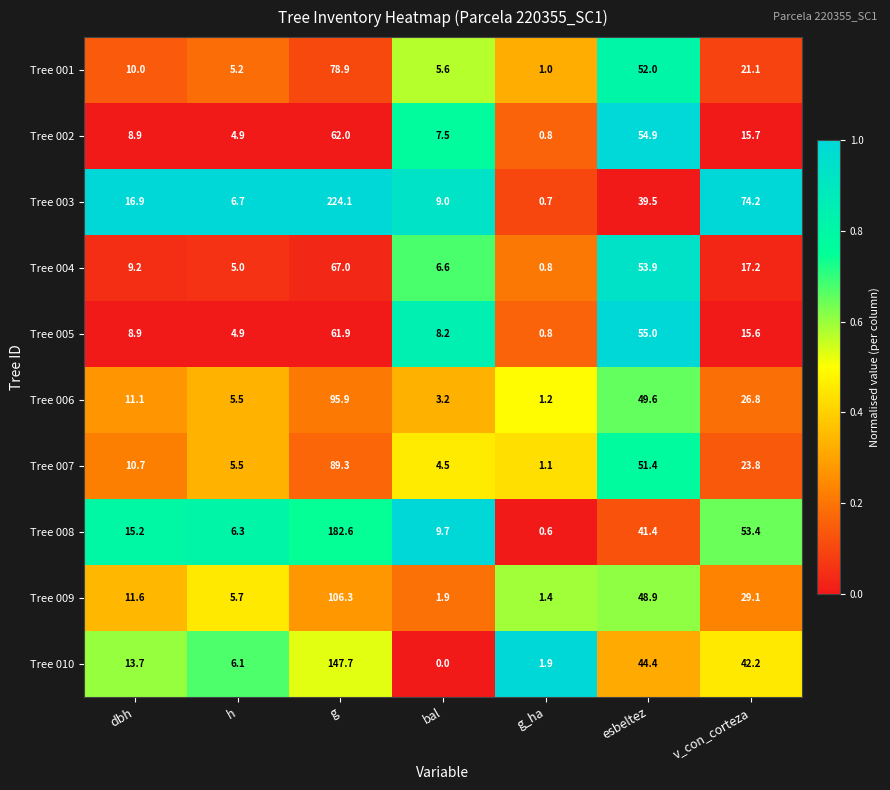

True or false: Tree 010 has a value of 4.3 at h.

False